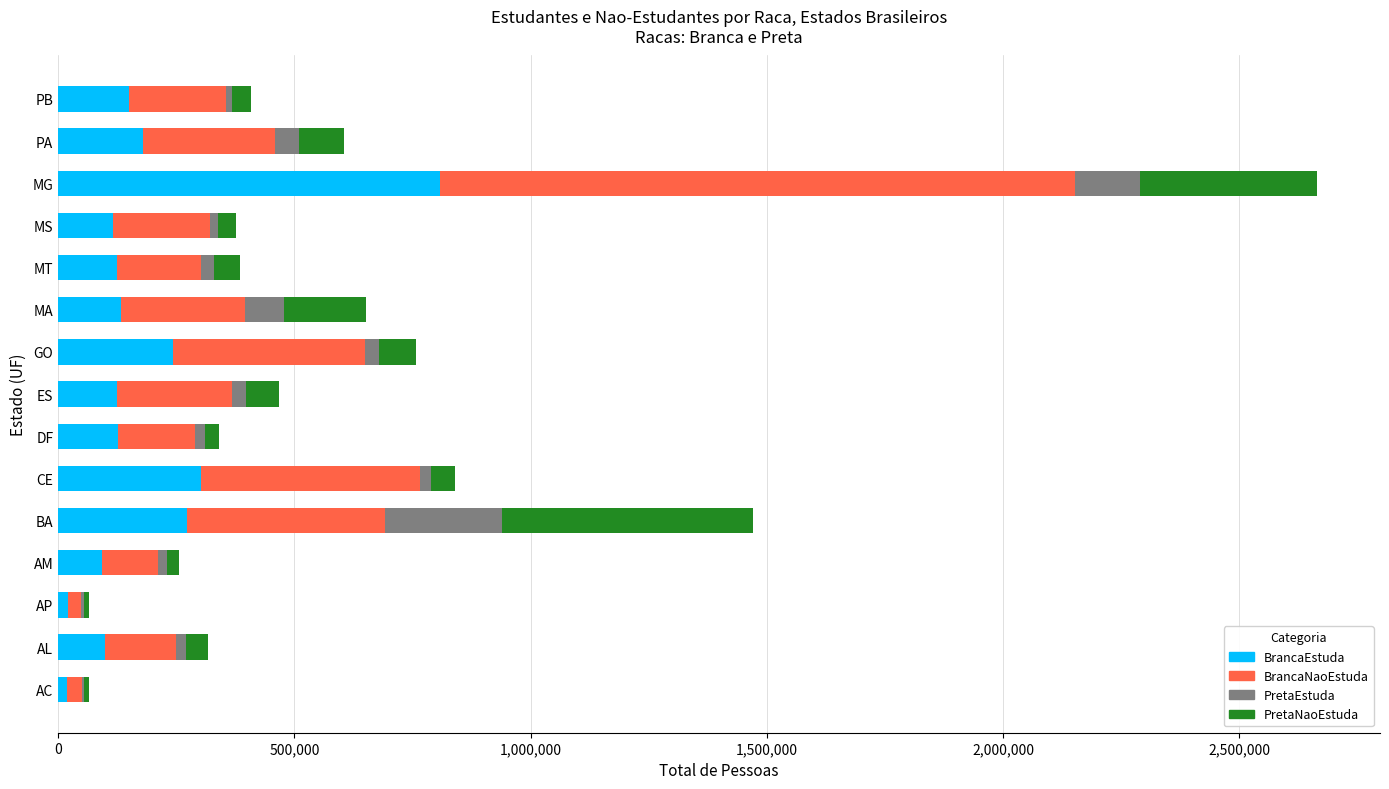

How many distinct data groups are displayed?

4